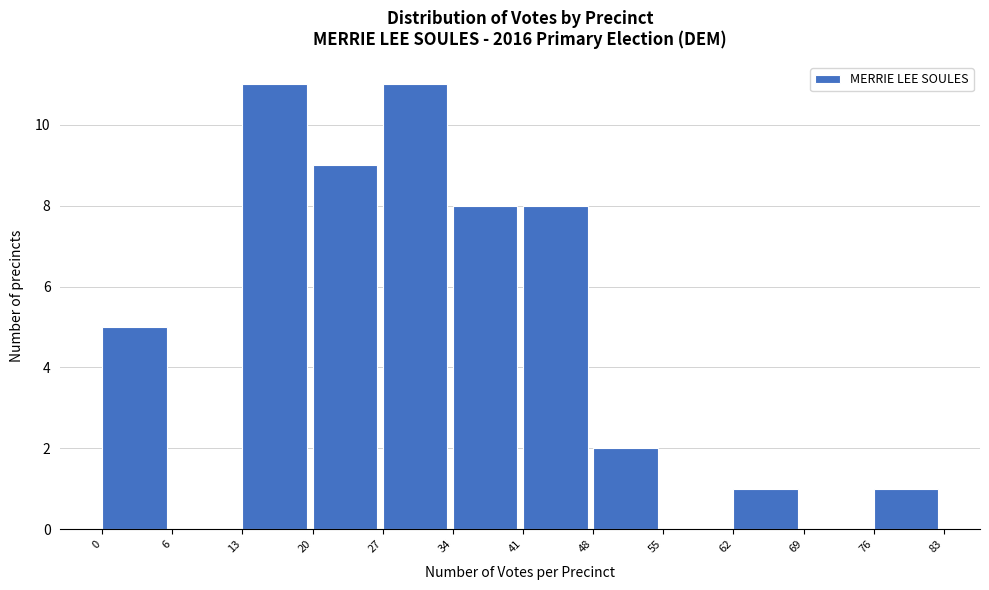

Reading left to right, list all the values displayed in this chart.

0=5	6=0	13=11	20=9	27=11	34=8	41=8	48=2	55=0	62=1	69=0	76=1